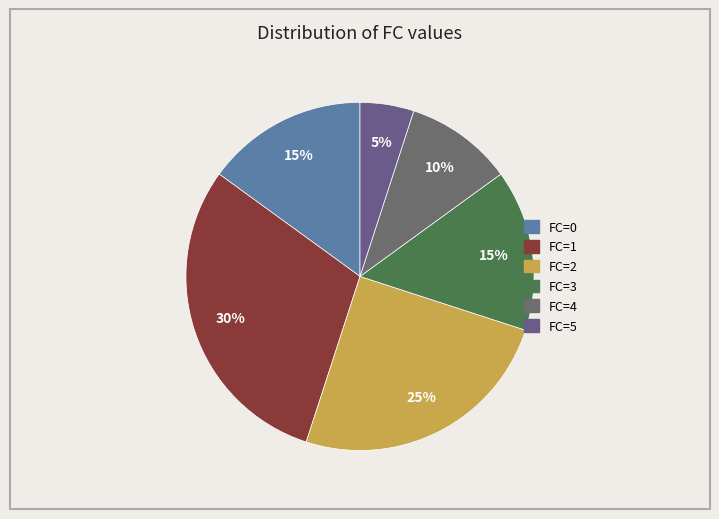

Which category has the smallest portion of the pie?

FC=5